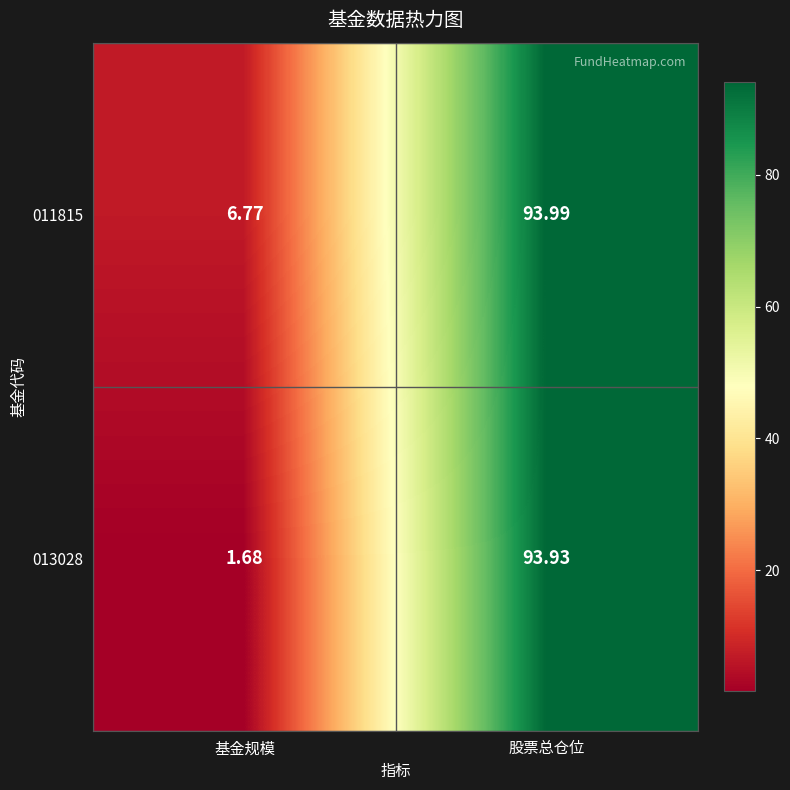

At which category is the sum across all series the highest?

股票总仓位